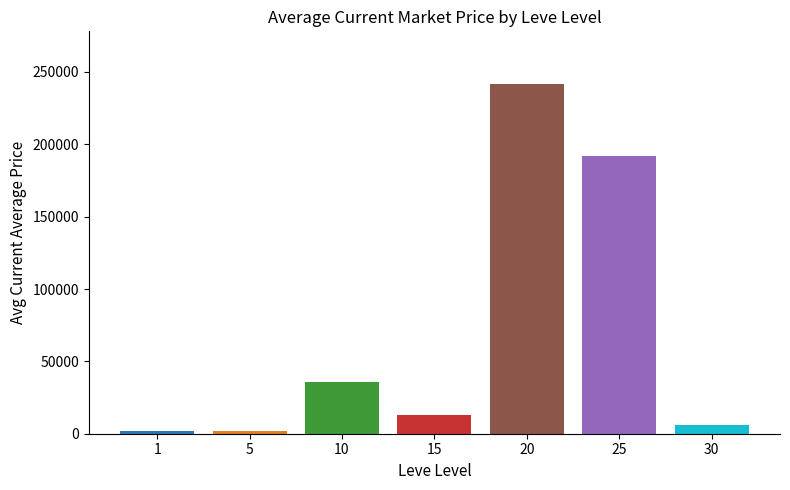

What is the difference between the second highest and second lowest values?

190089.8